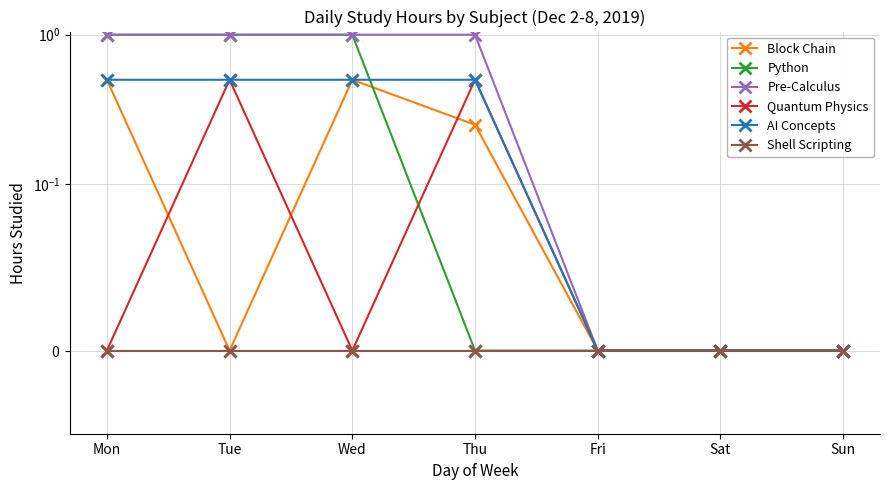

The value of Pre-Calculus at Fri is 0.0. True or false?

True